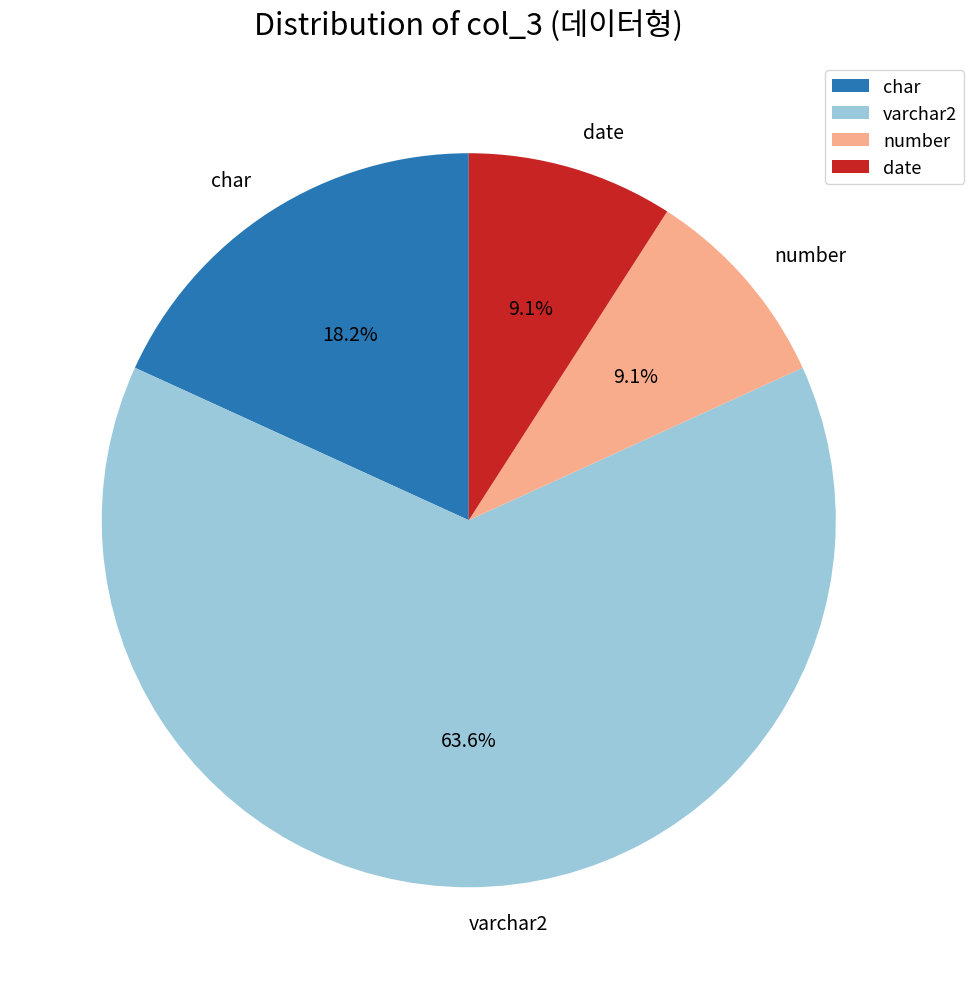

To the nearest percent, what is the difference between the char and number slice percentages?

9%